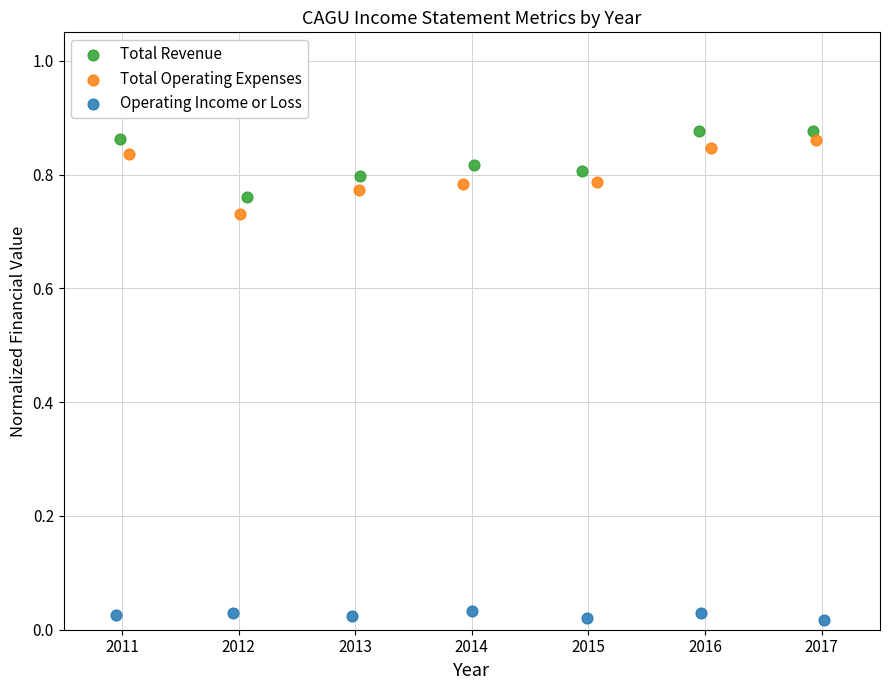

What are all the series names shown in the legend?

Total Revenue, Total Operating Expenses, Operating Income or Loss